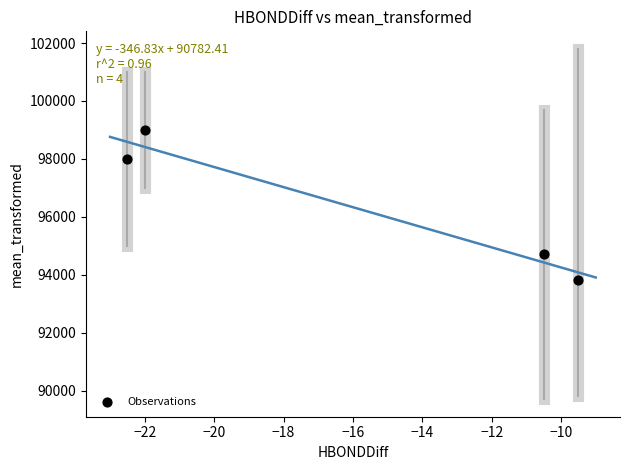

What is the average Y value?

96375